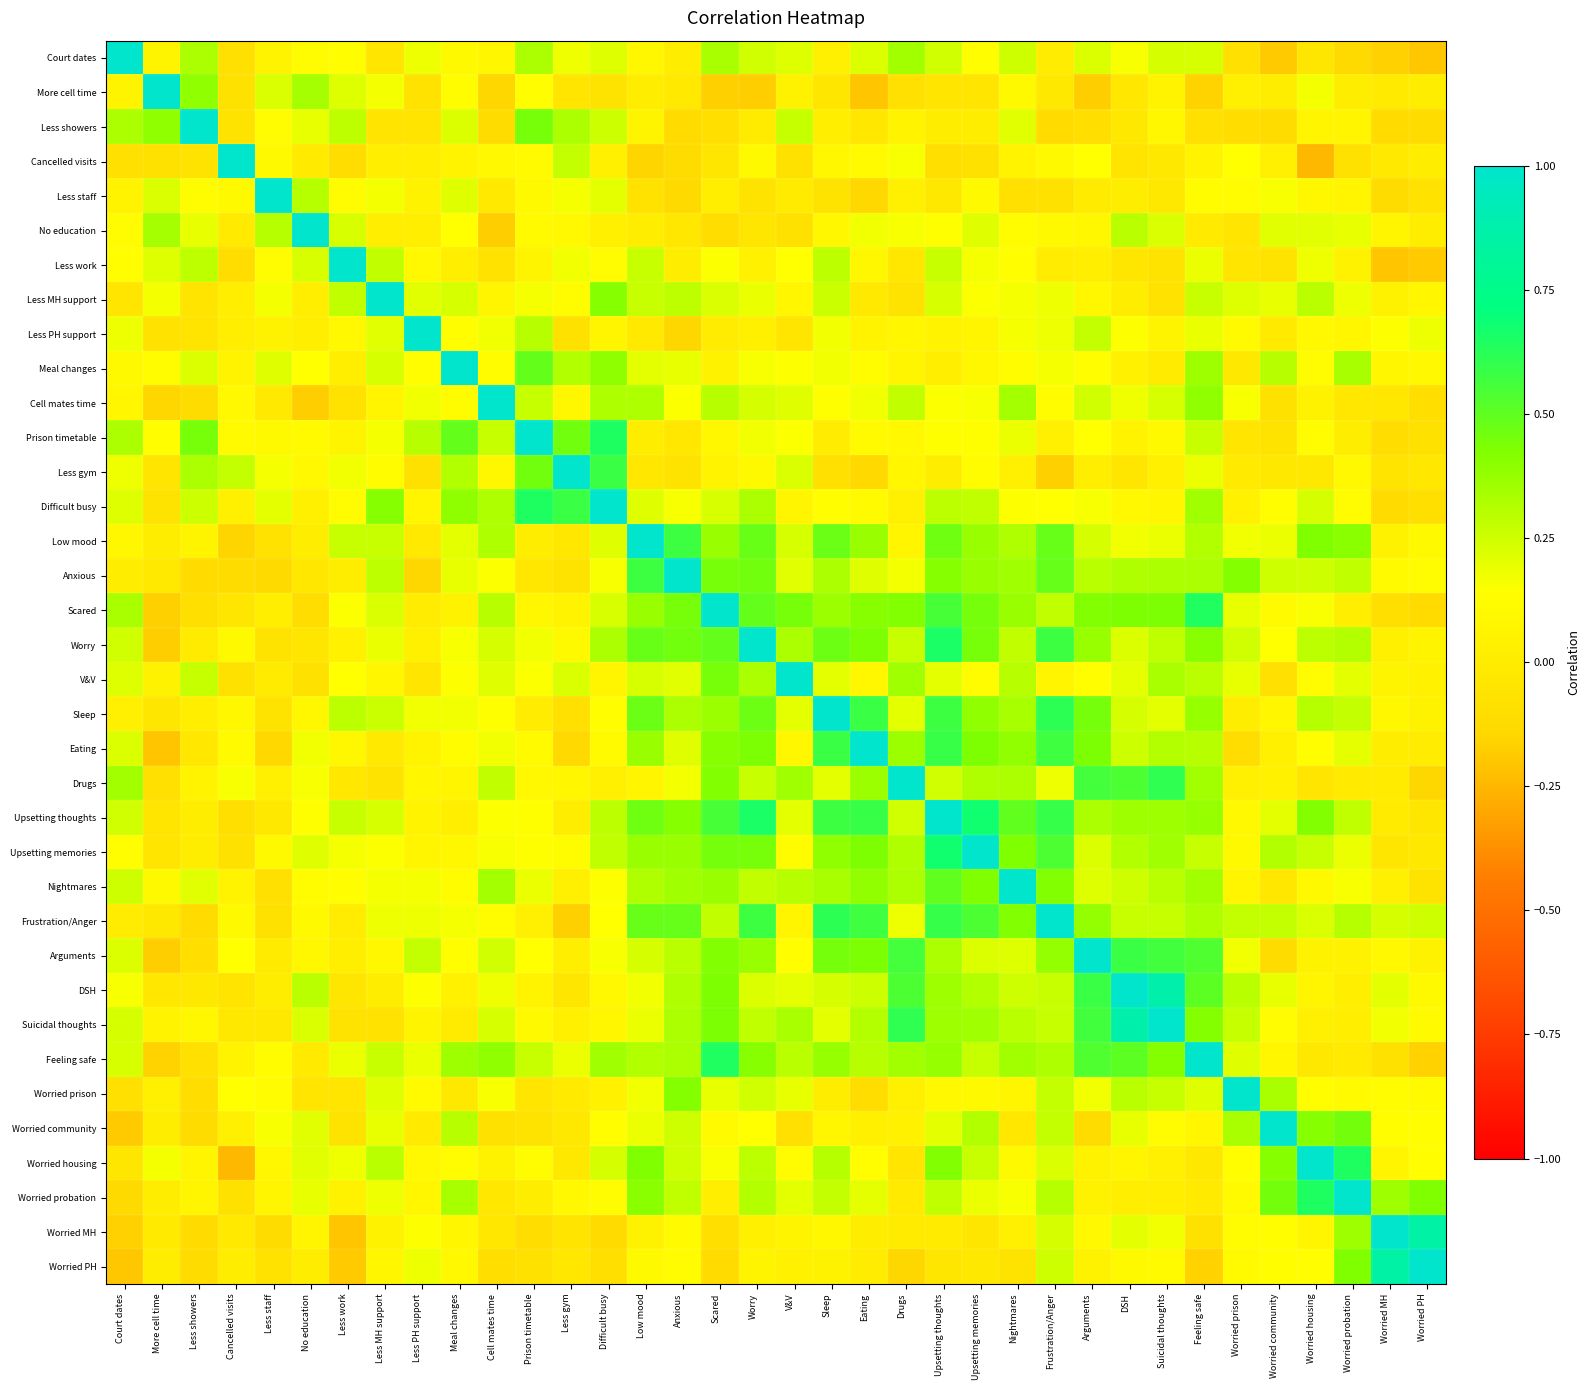

Which category has the highest value across all series?

Court dates